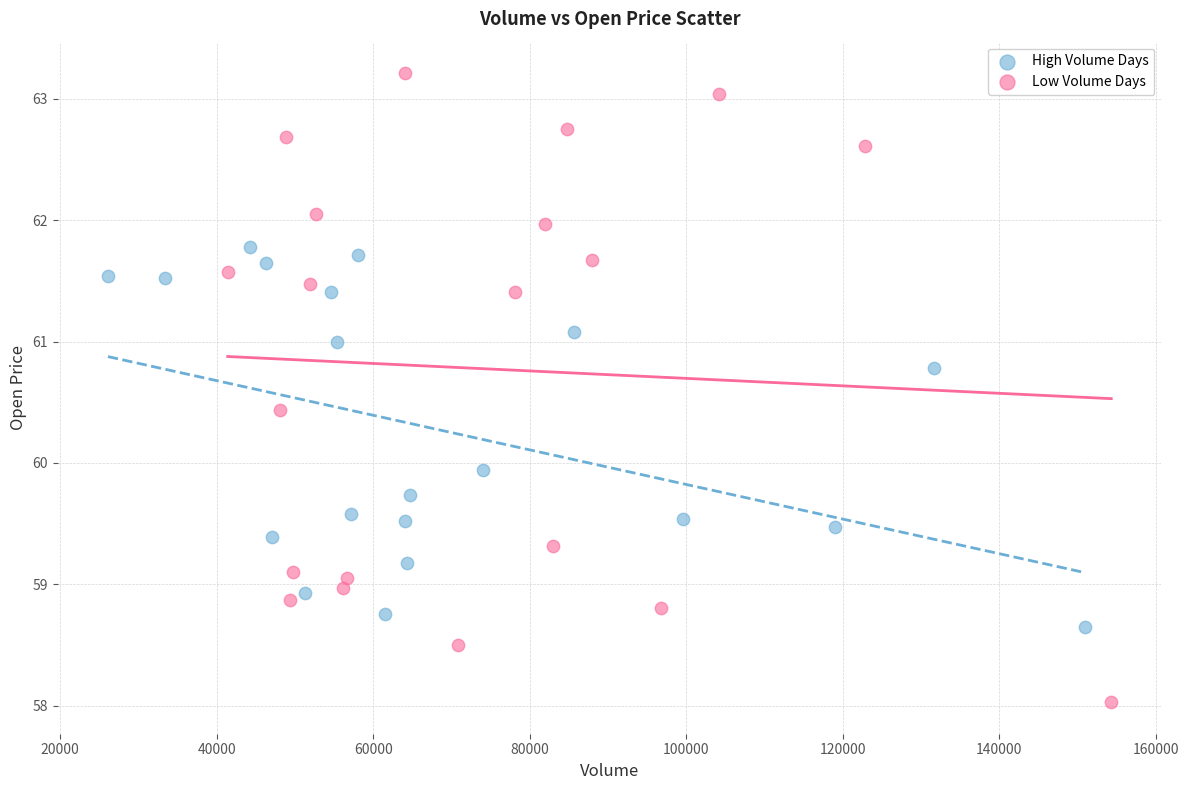

Which series contains the lowest Y value?

Low Volume Days